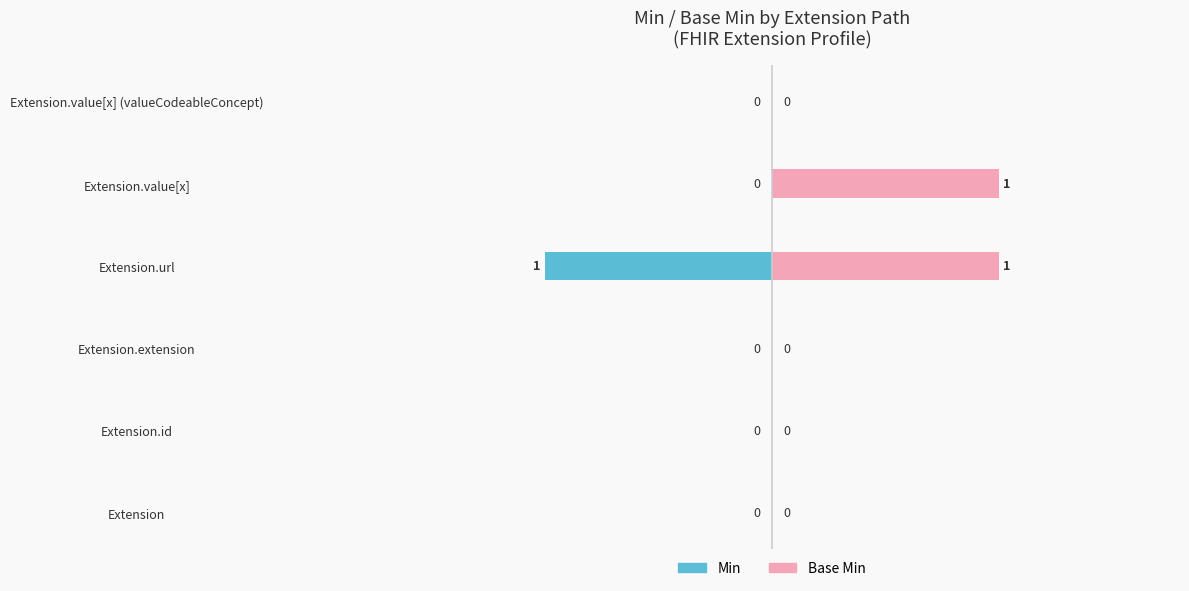

What are all the series names shown in the legend?

Min, Base Min